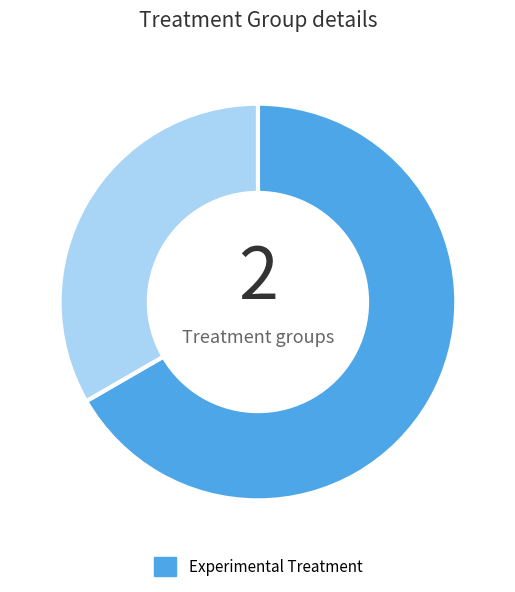

Is there any slice that represents more than half of the pie?

Yes